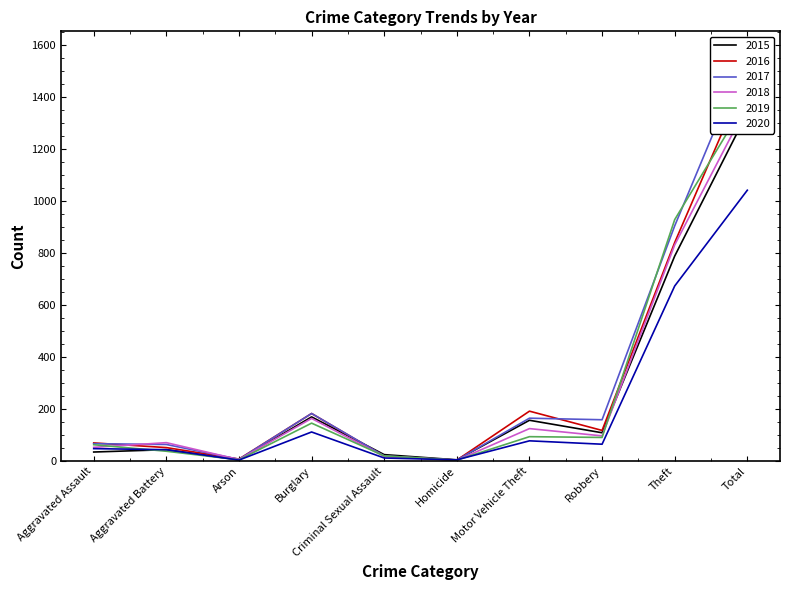

At which label does 2020 first exceed 65?

Burglary